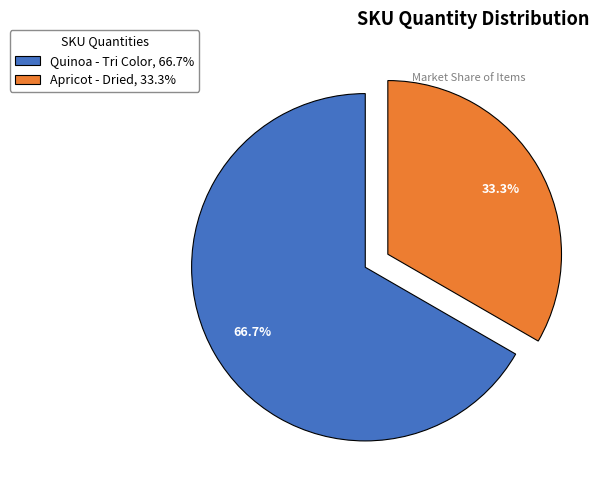

What percentage do Quinoa - Tri Color, 66.7% and Apricot - Dried, 33.3% together represent?

100.0%